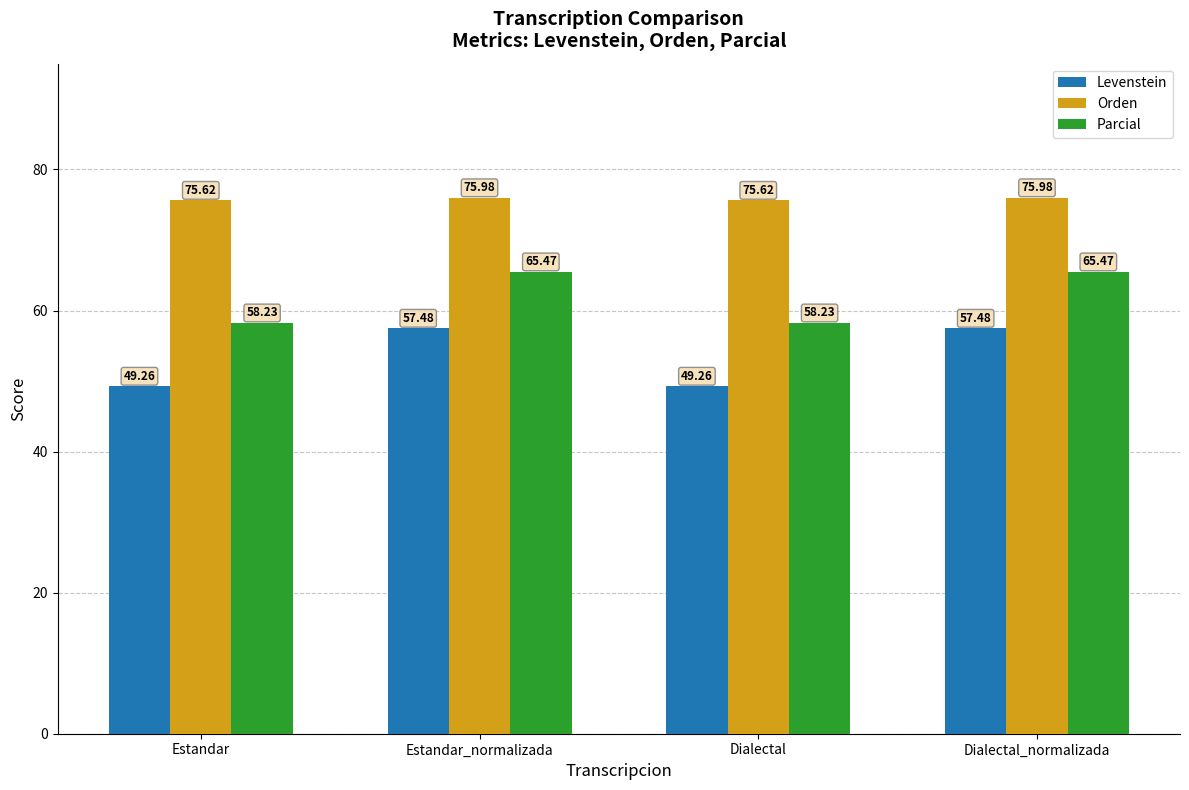

At which label does Parcial first exceed 65?

Estandar_normalizada